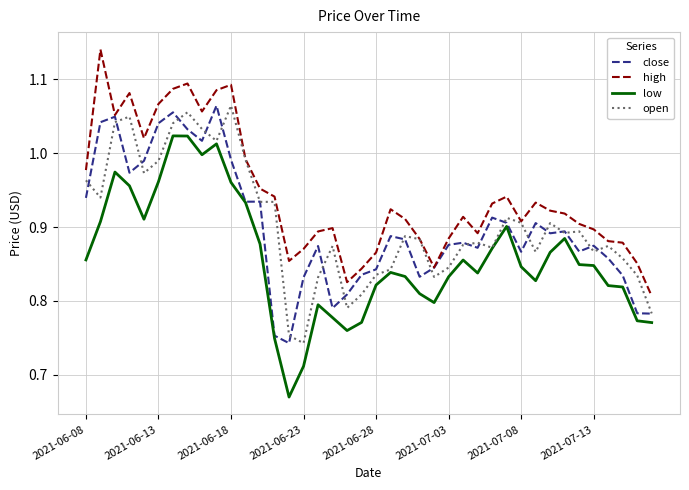

True or false: high and low intersect in this chart.

False